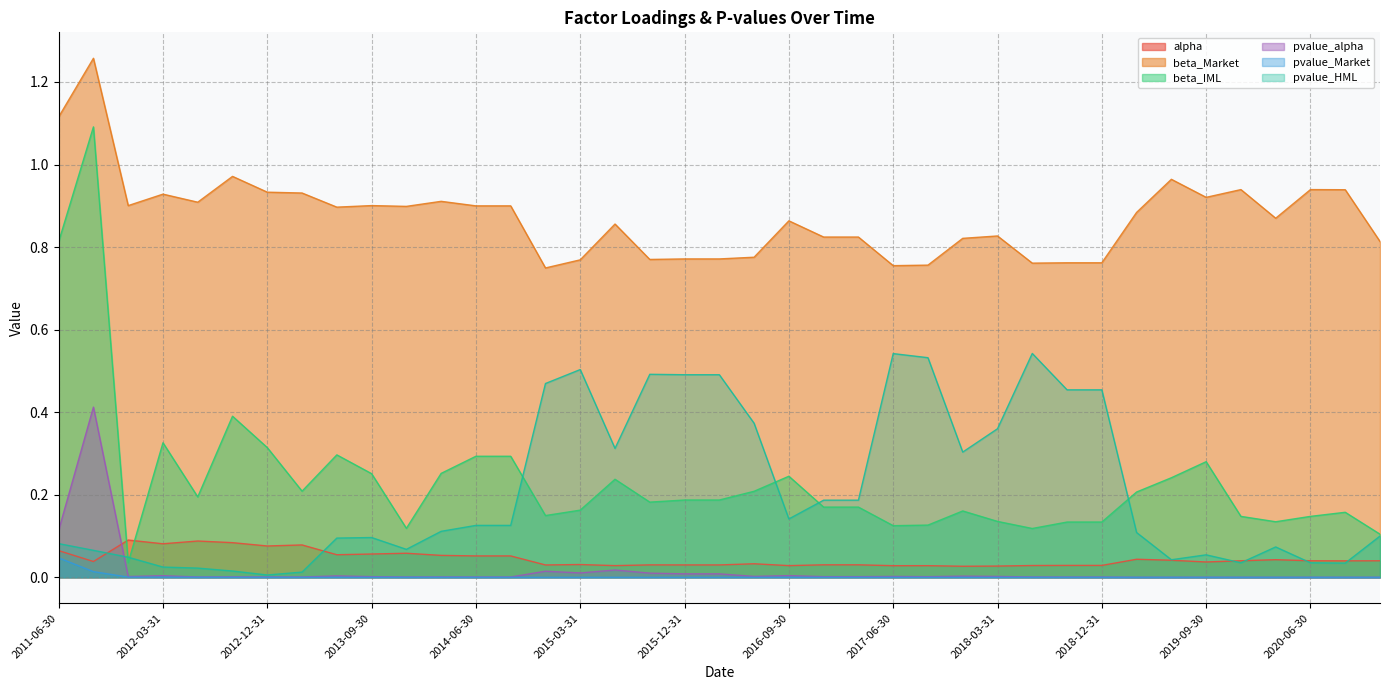

True or false: beta_IML and pvalue_Market intersect in this chart.

False